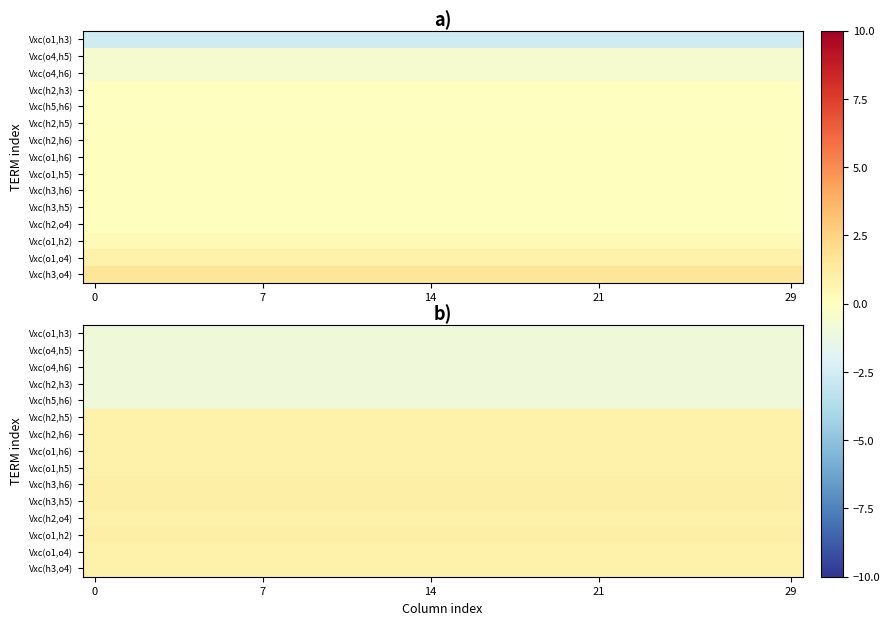

Which has a higher value, 20 or 19?

20